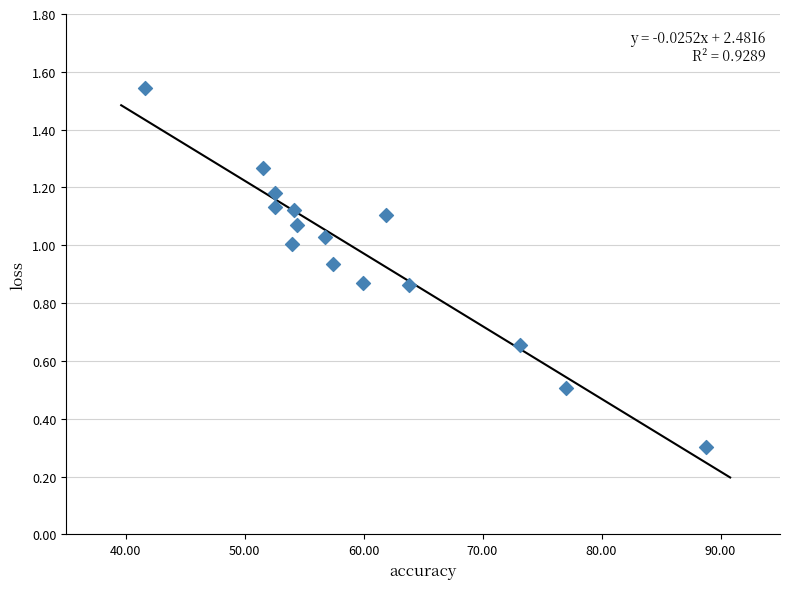

What Y value in the scatter plot is closest to 0?

0.3